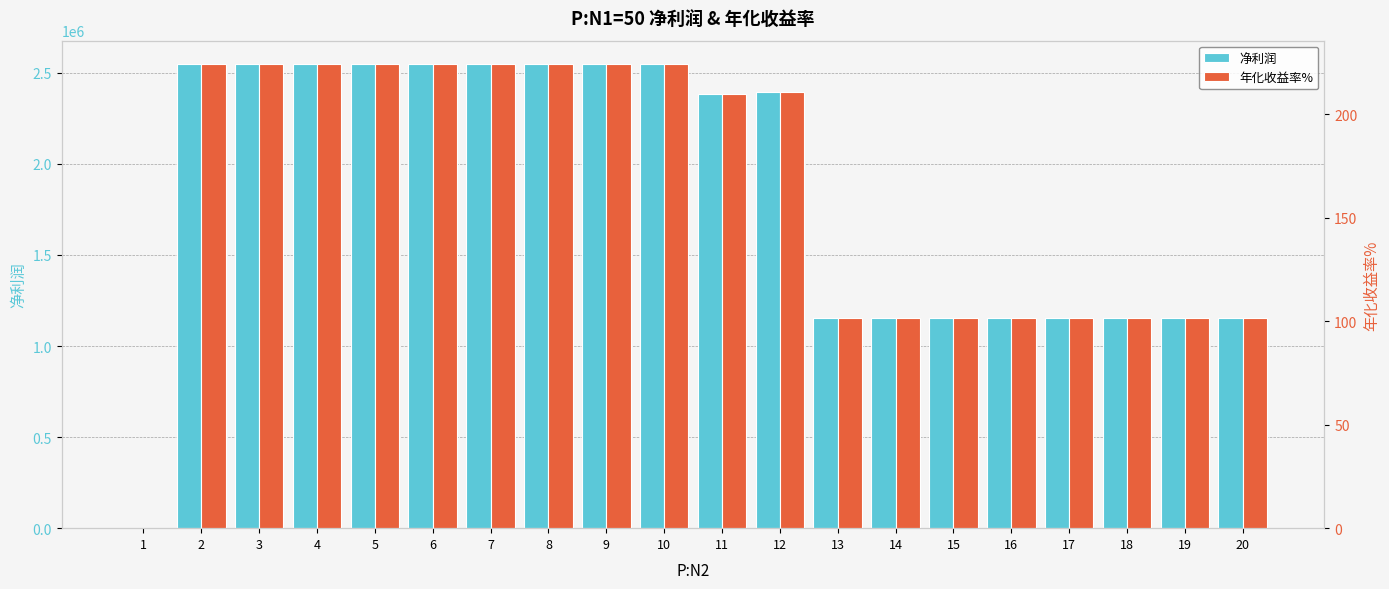

Is it true that 净利润 equals 1377838.0 at 7?

False